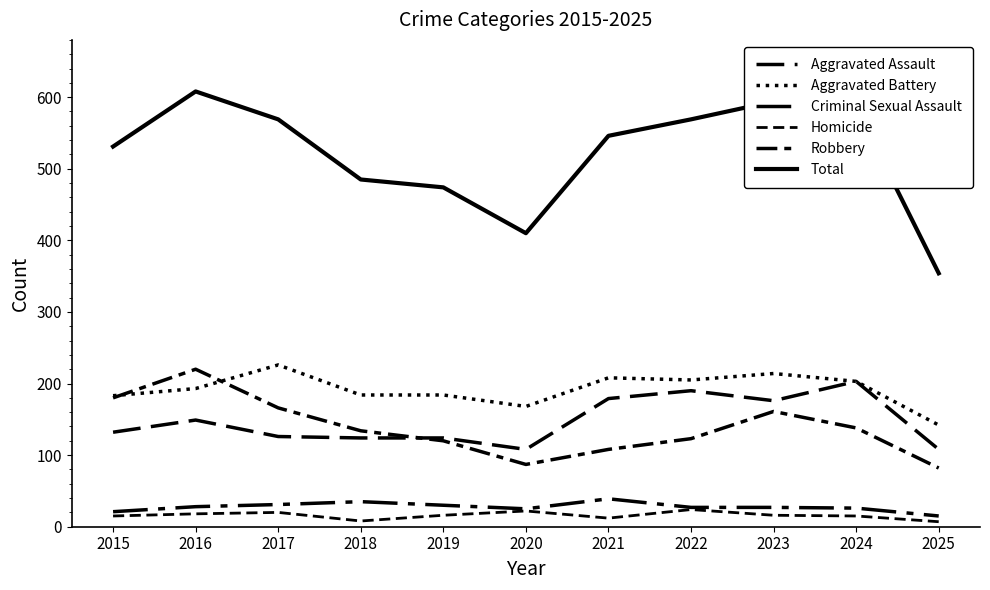

Is the value of Total at 2018 greater than the value of Aggravated Battery at 2016?

Yes